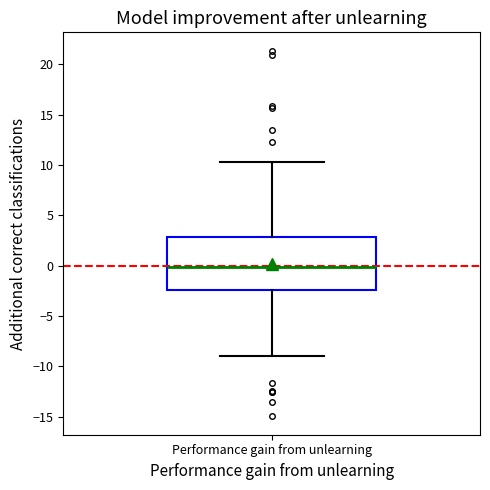

Where does the lower whisker of the box for Performance gain from unlearning end on the y-axis? The values are not printed on the chart, so give them approximately, as read against the axis.

-9.0